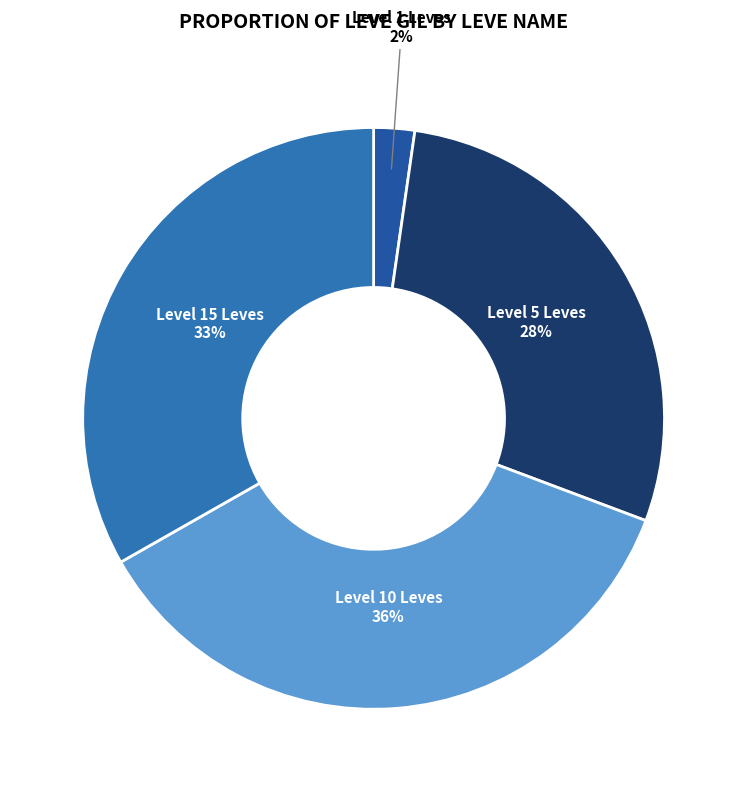

The Level 5 Leves slice represents 20% of the pie. True or false?

False